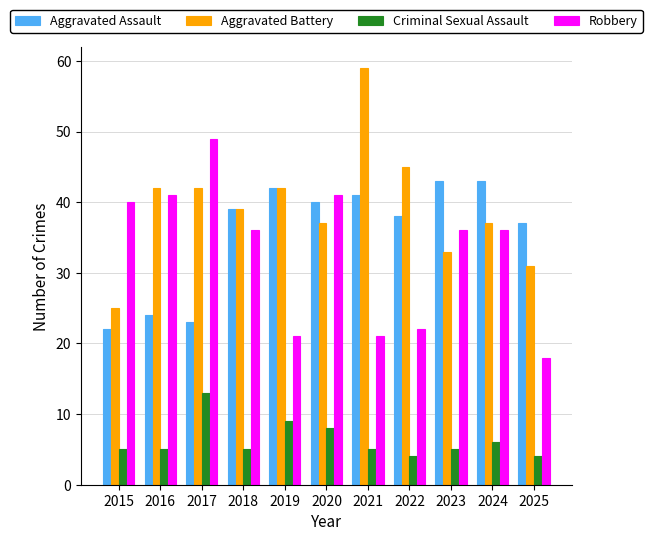

Is the value of Criminal Sexual Assault at 2022 greater than the value of Aggravated Assault at 2016?

No